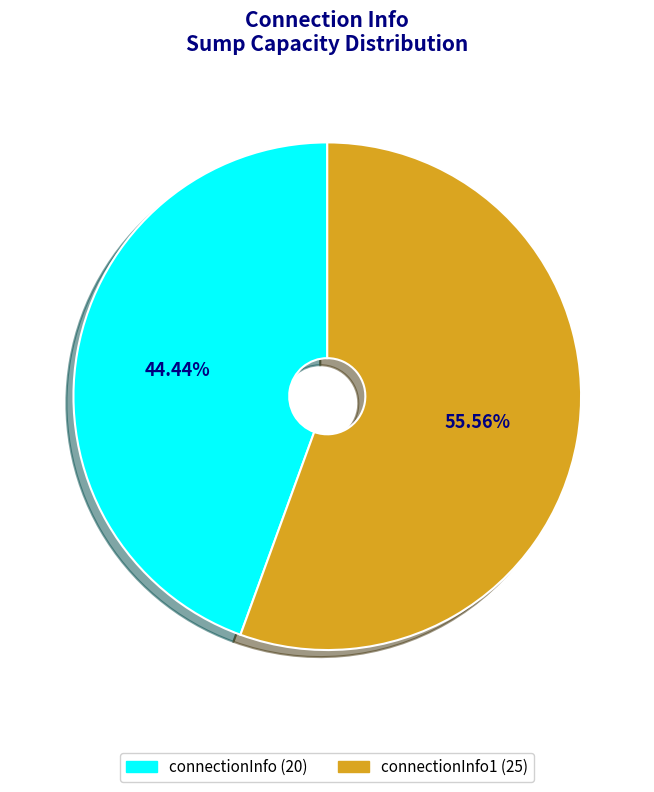

Is there a majority slice in this chart?

Yes